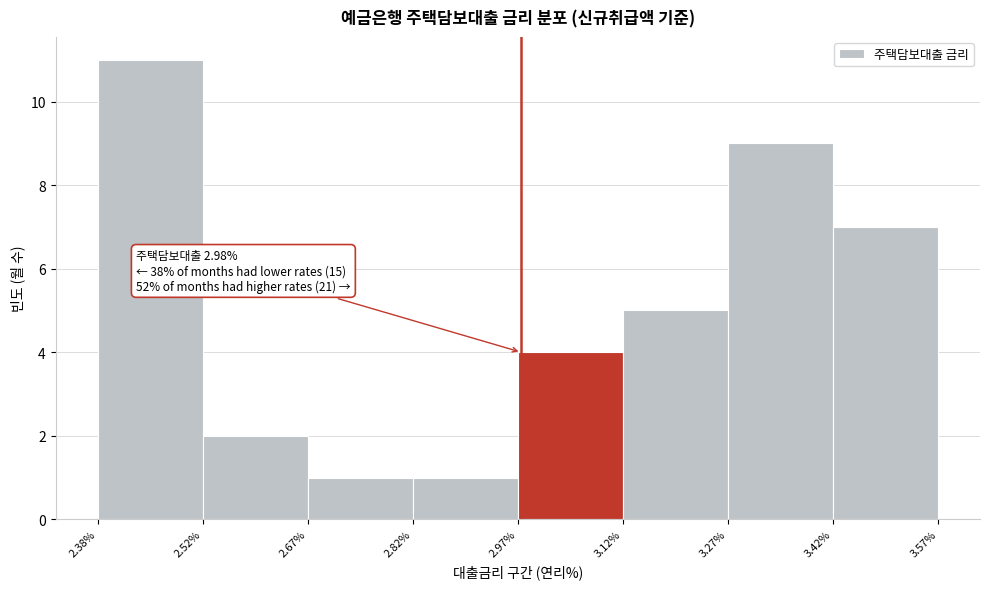

Which range on the x-axis has the tallest bar?

2.38% to 2.52%